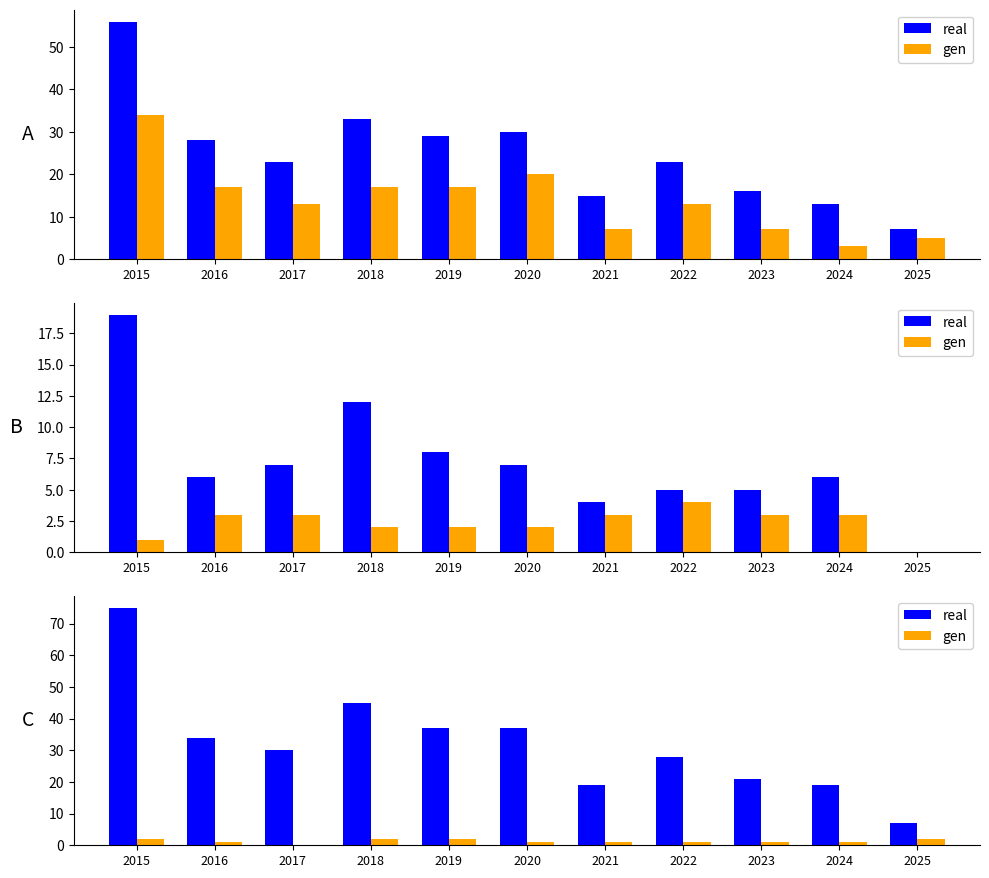

Which series has the largest range (max minus min)?

real